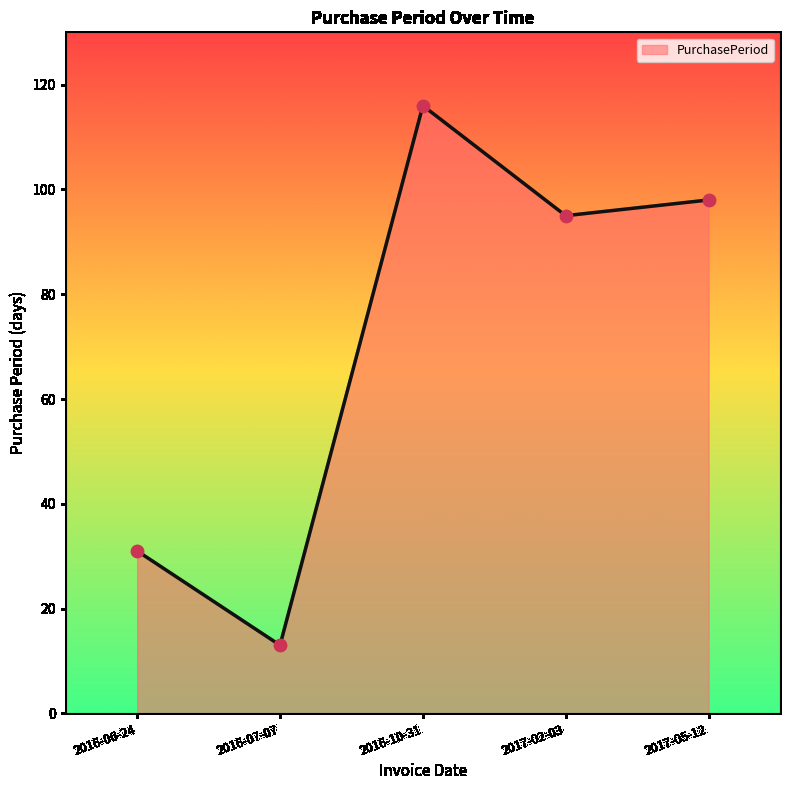

Approximately how many times larger is the value at 2016-10-31 compared to 2016-06-24?

3.7